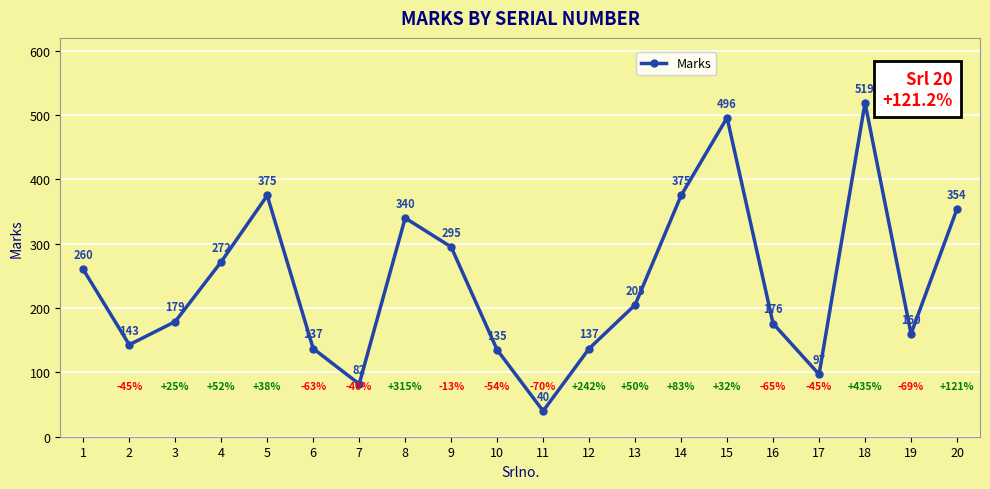

How many categories are shown in the chart?

20